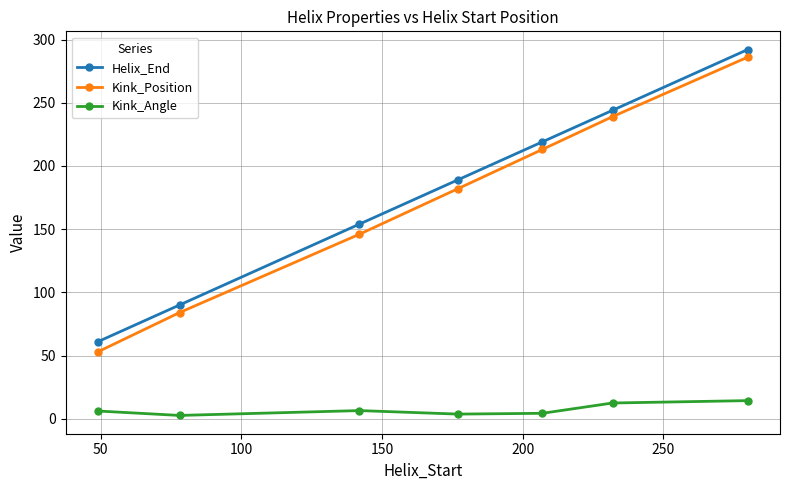

Which series has the widest spread of values?

Kink_Position